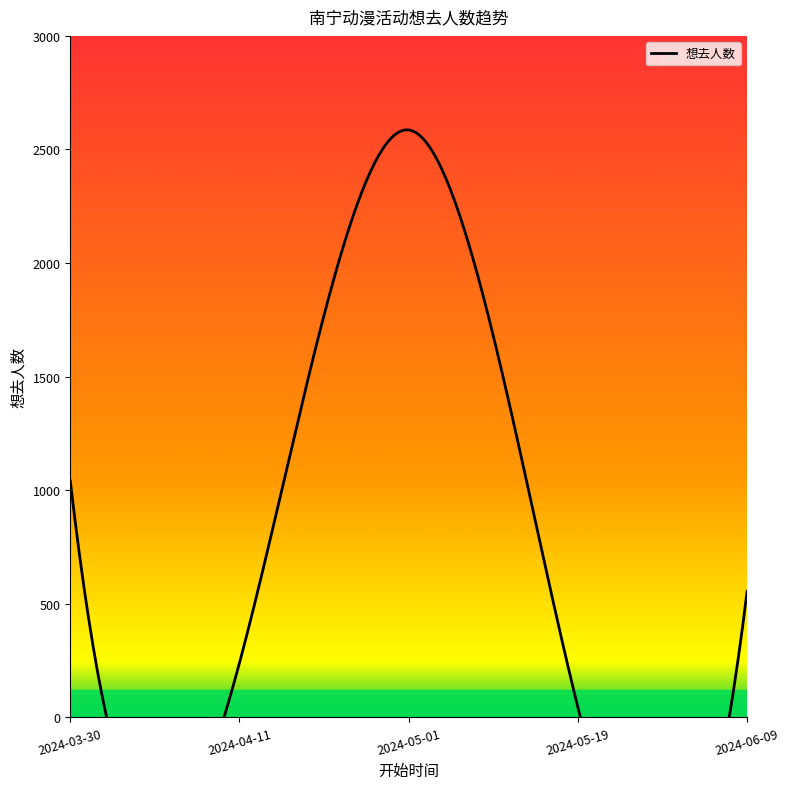

Reading right to left, extract all data points from this chart.

555	44	2586	240	1041